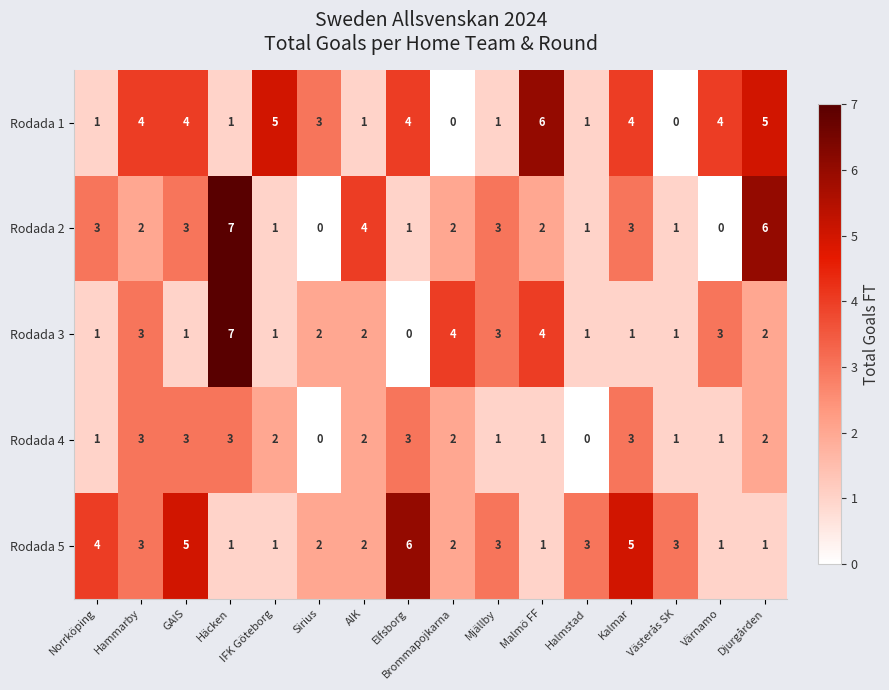

Is it true that Rodada 1 equals 1 at Sirius?

False